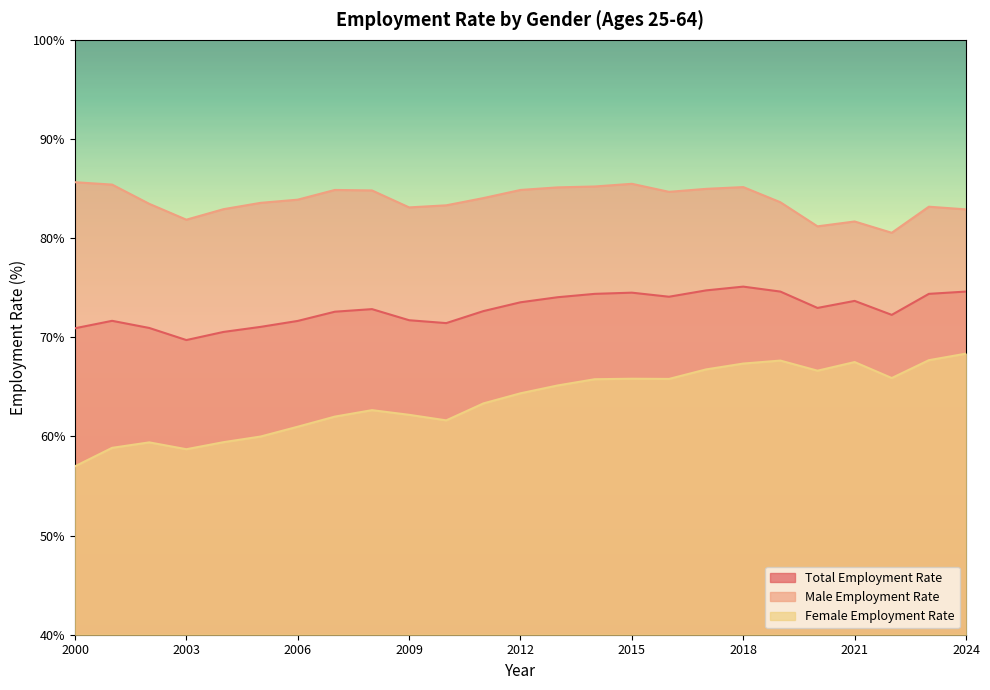

Count the number of data series in this chart.

3